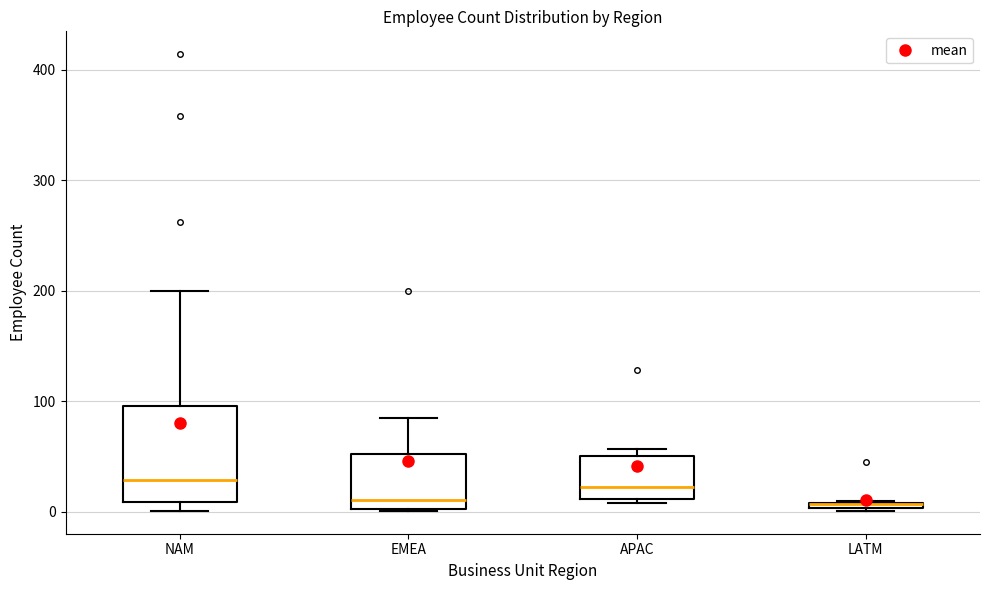

Which box is the tallest, from its lower edge to its upper edge?

NAM